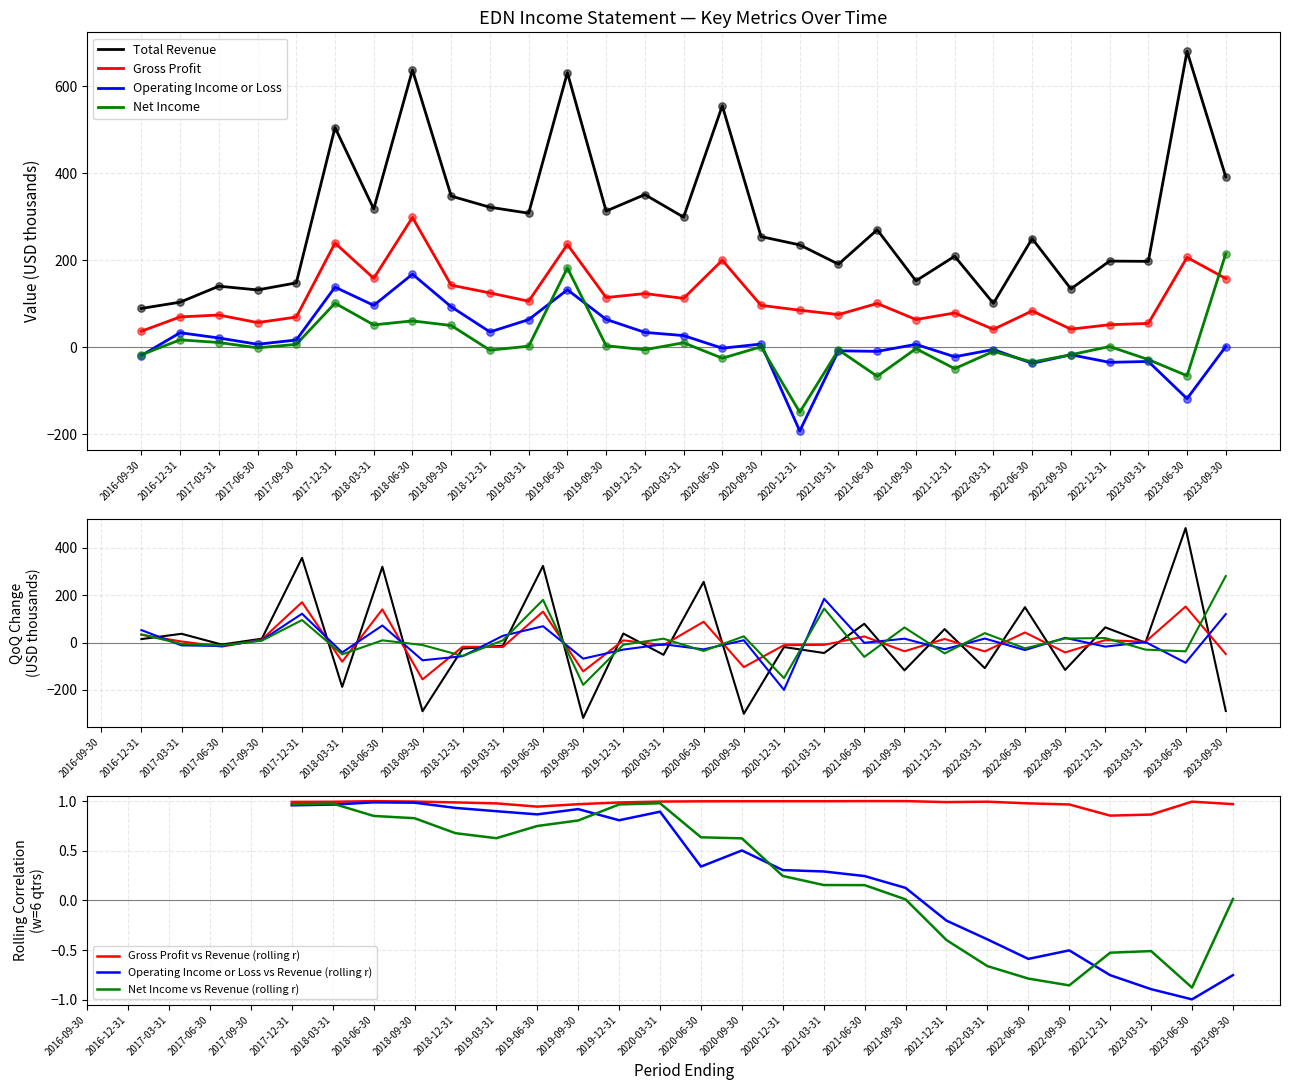

At how many categories does at least one series exceed -162?

29